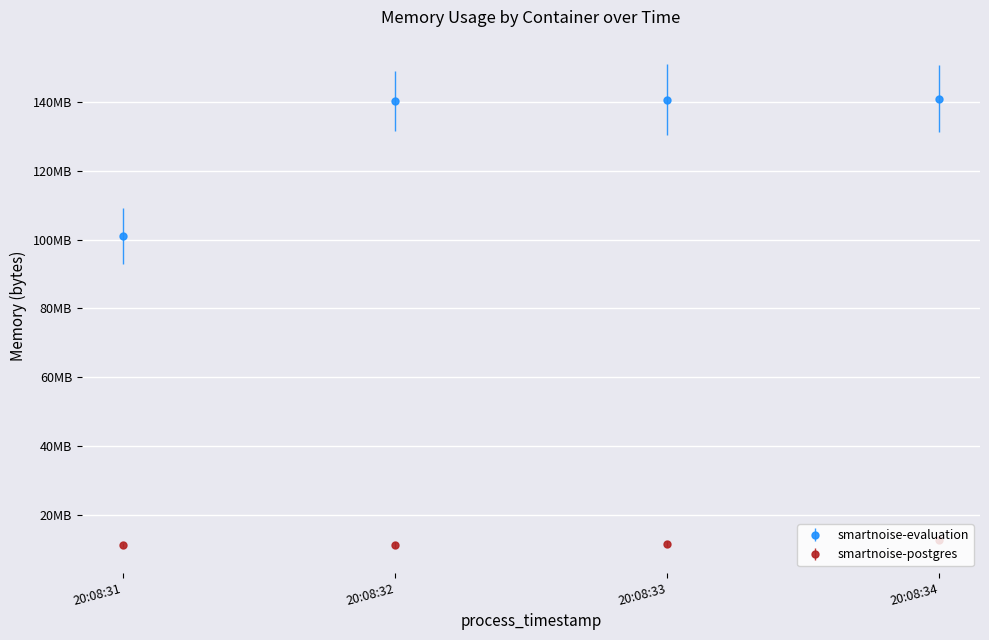

Reading left to right, what are all the values shown in this chart?

smartnoise-evaluation: 20:08:31=100970496	20:08:32=140292096	20:08:33=140652544	20:08:34=140963840
smartnoise-postgres: 20:08:31=11173888	20:08:32=11173888	20:08:33=11501568	20:08:34=12808192